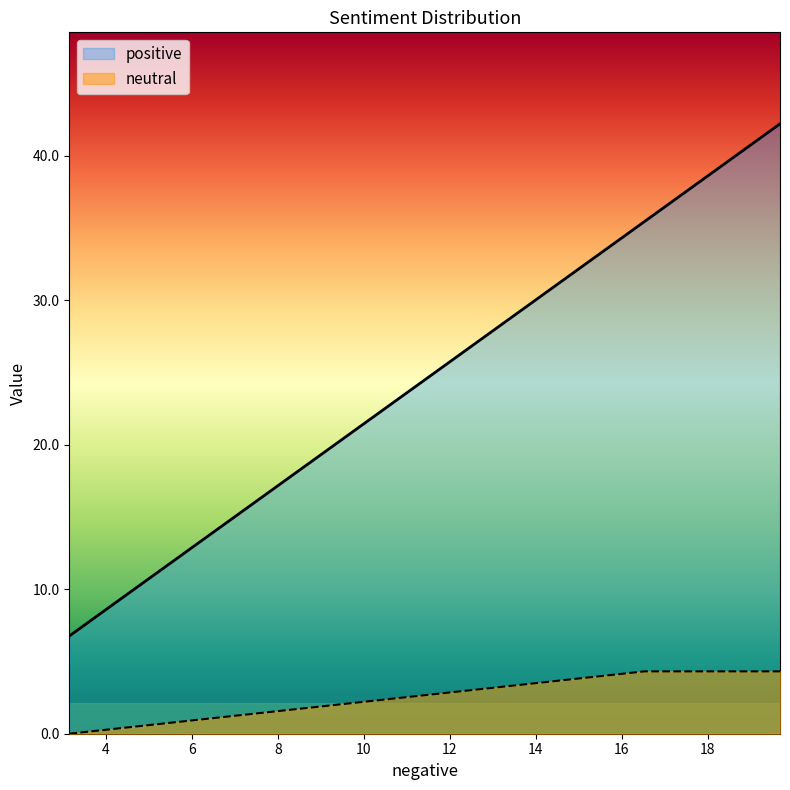

At 19.681425892, list the series in order from smallest to largest.

neutral, positive